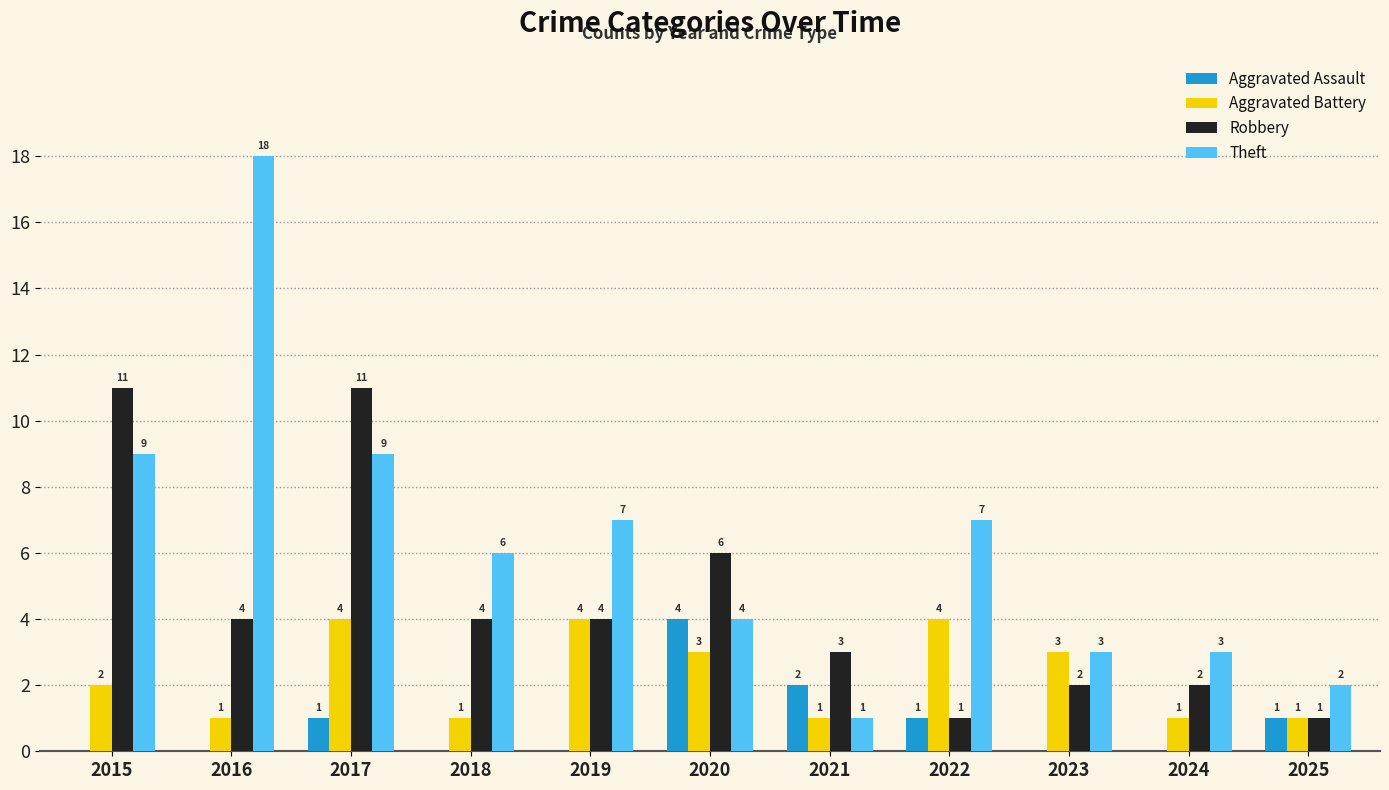

What is the maximum value for Robbery?

11